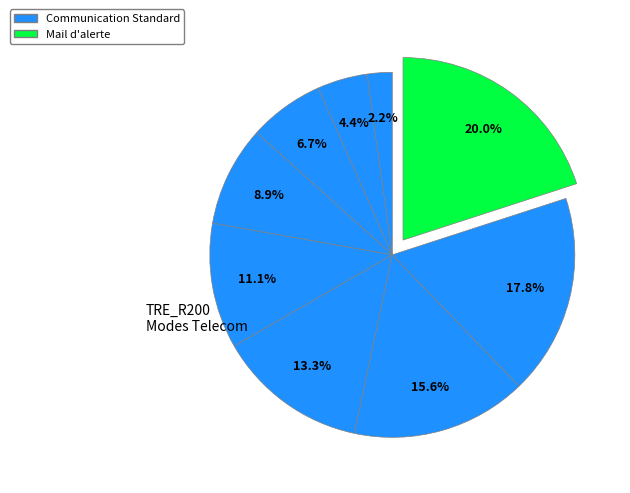

Count the number of slices in the pie.

9